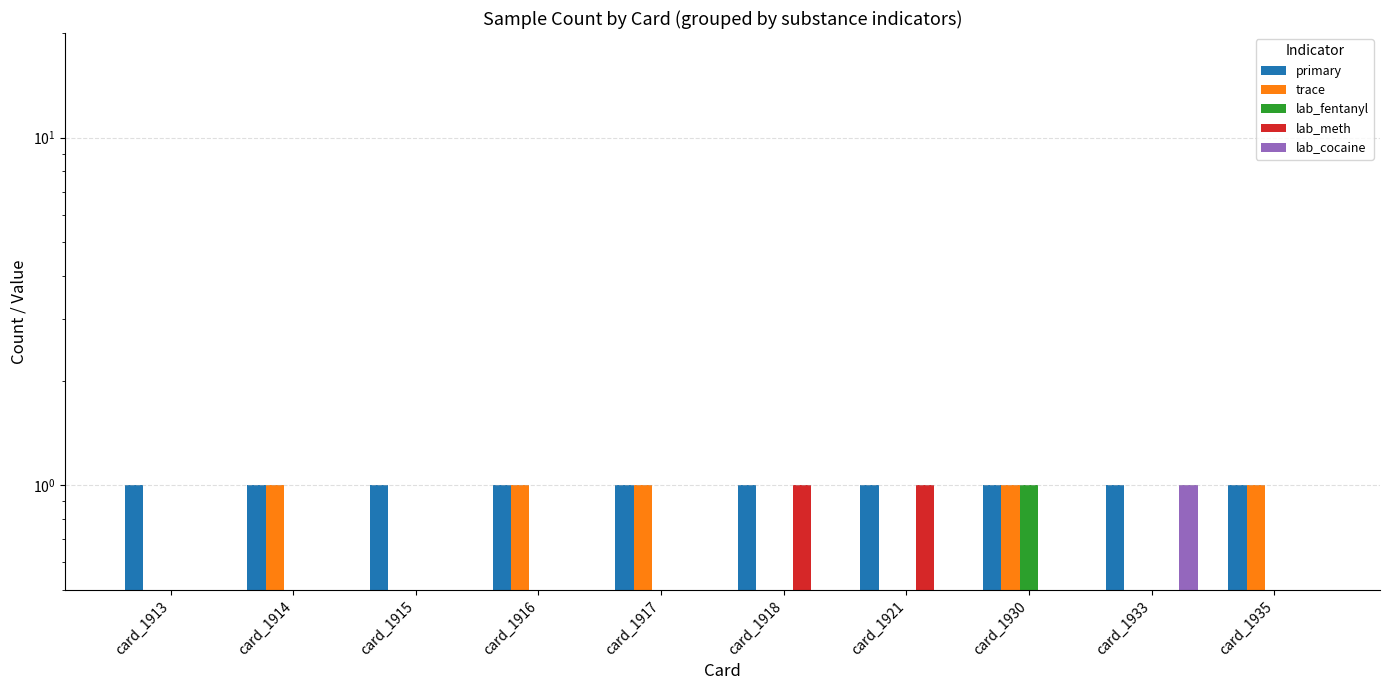

Which series has the largest range (max minus min)?

trace